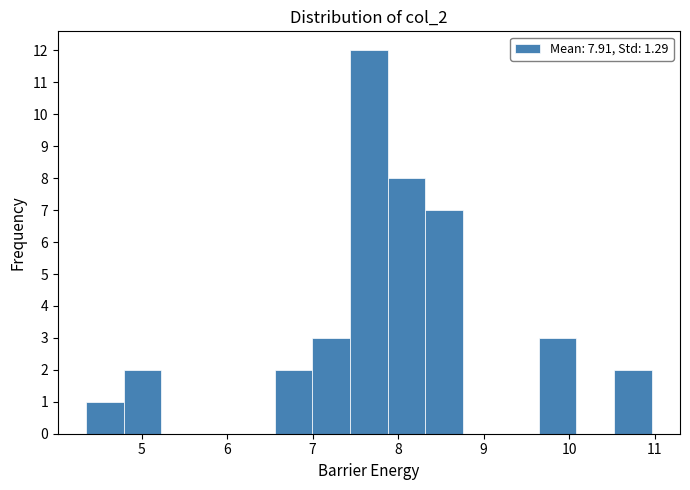

Reading left to right, list every bar in this chart as the range it spans on the x-axis followed by its height. Neither the bar edges nor the heights are printed on the chart, so give them approximately, as read against the axes.

4.4 to 4.8: 1
4.8 to 5.2: 2
5.2 to 5.7: 0
5.7 to 6.1: 0
6.1 to 6.6: 0
6.6 to 7.0: 2
7.0 to 7.4: 3
7.4 to 7.9: 12
7.9 to 8.3: 8
8.3 to 8.8: 7
8.8 to 9.2: 0
9.2 to 9.6: 0
9.6 to 10.1: 3
10.1 to 10.5: 0
10.5 to 11.0: 2